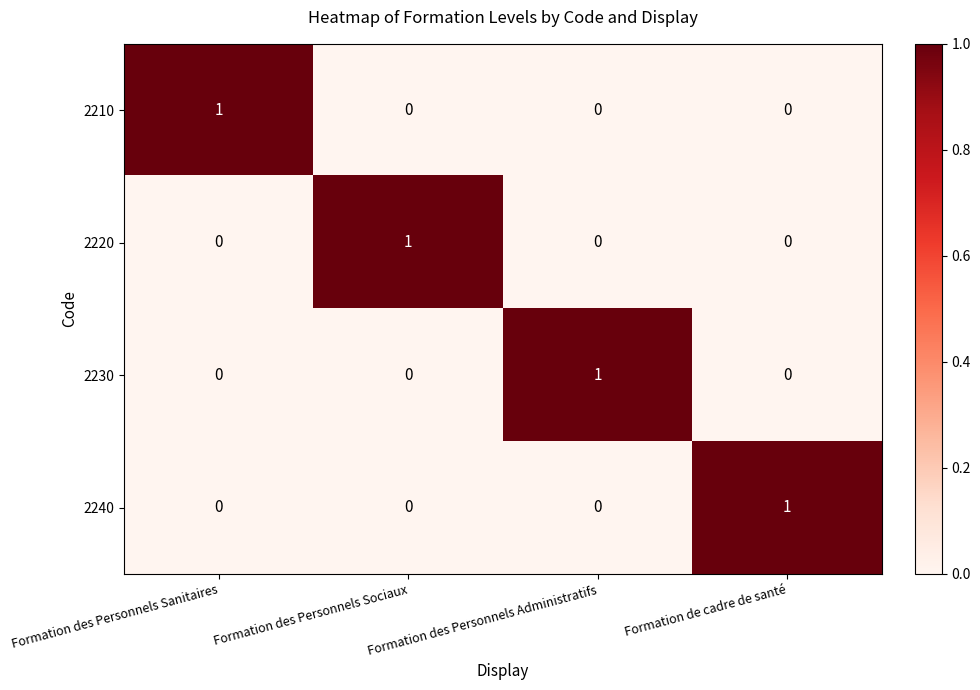

Is it true that 2210 equals 0 at Formation des Personnels Administratifs?

True